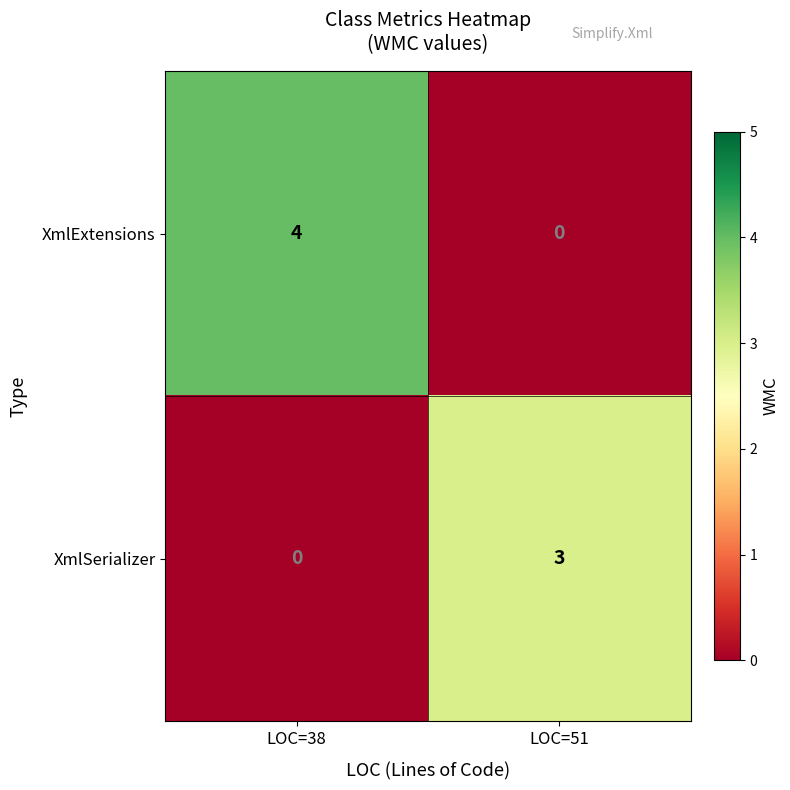

Rank the series by their maximum value, from lowest to highest.

XmlSerializer, XmlExtensions